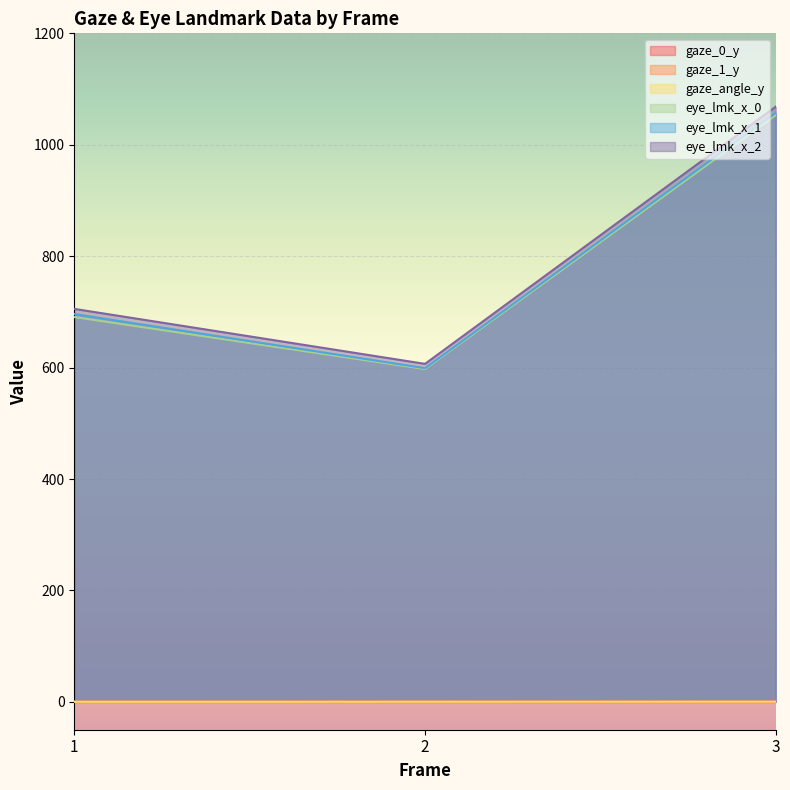

What is the minimum value shown in the chart?

0.1